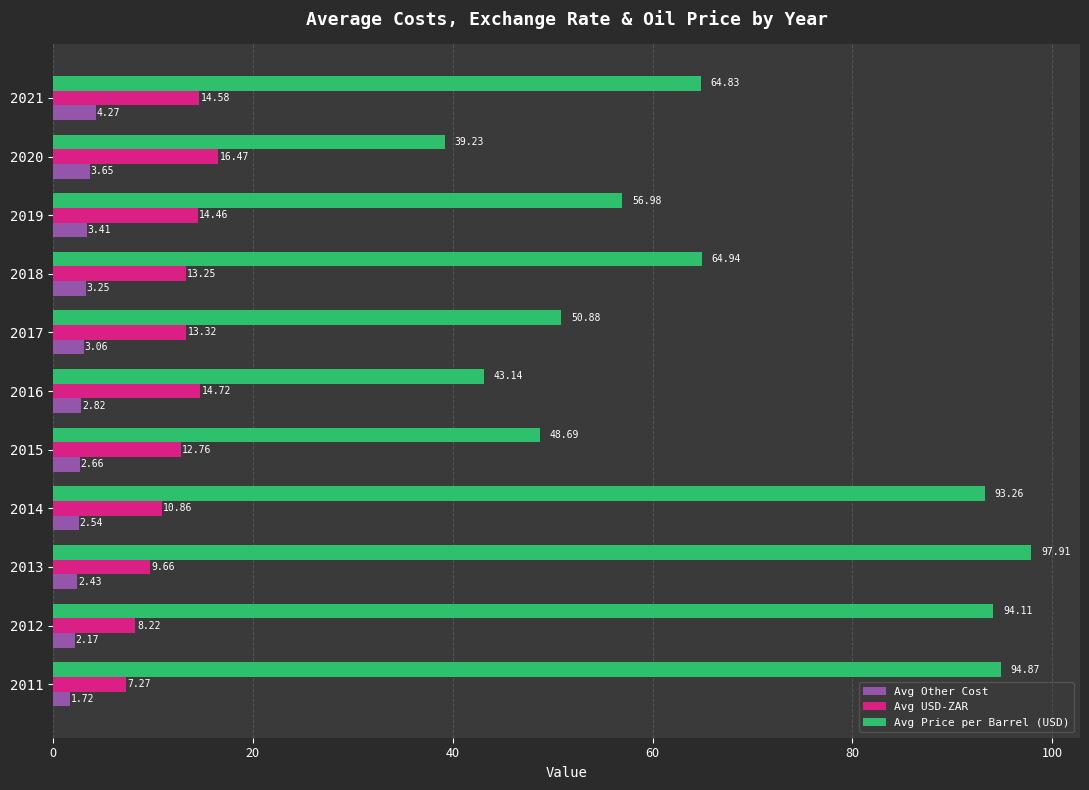

What are all the series names shown in the legend?

Avg Other Cost, Avg USD-ZAR, Avg Price per Barrel (USD)